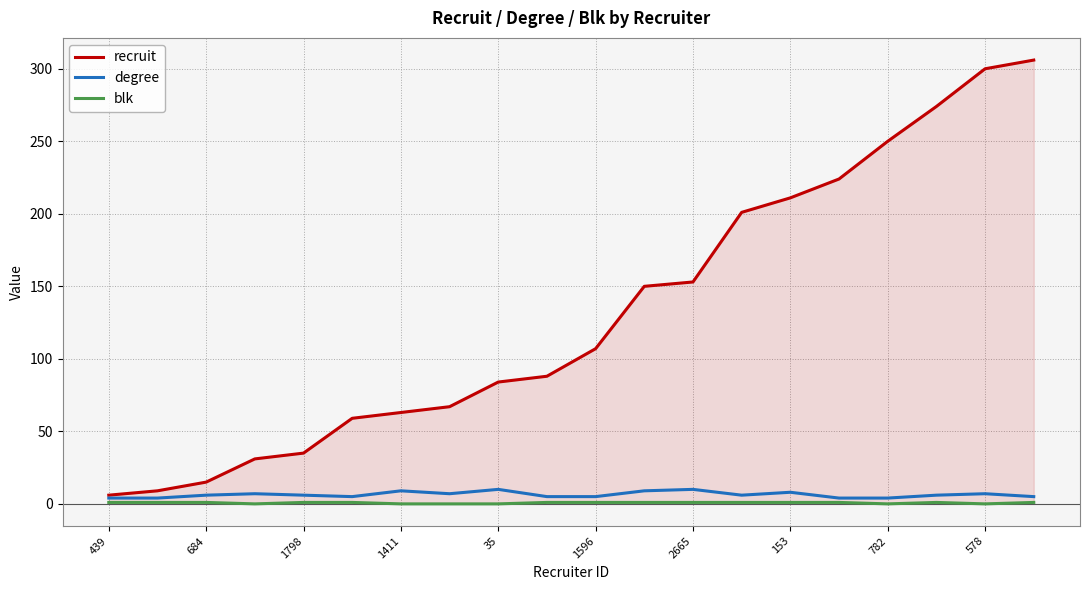

How many blk values are between 0 and 1?

20